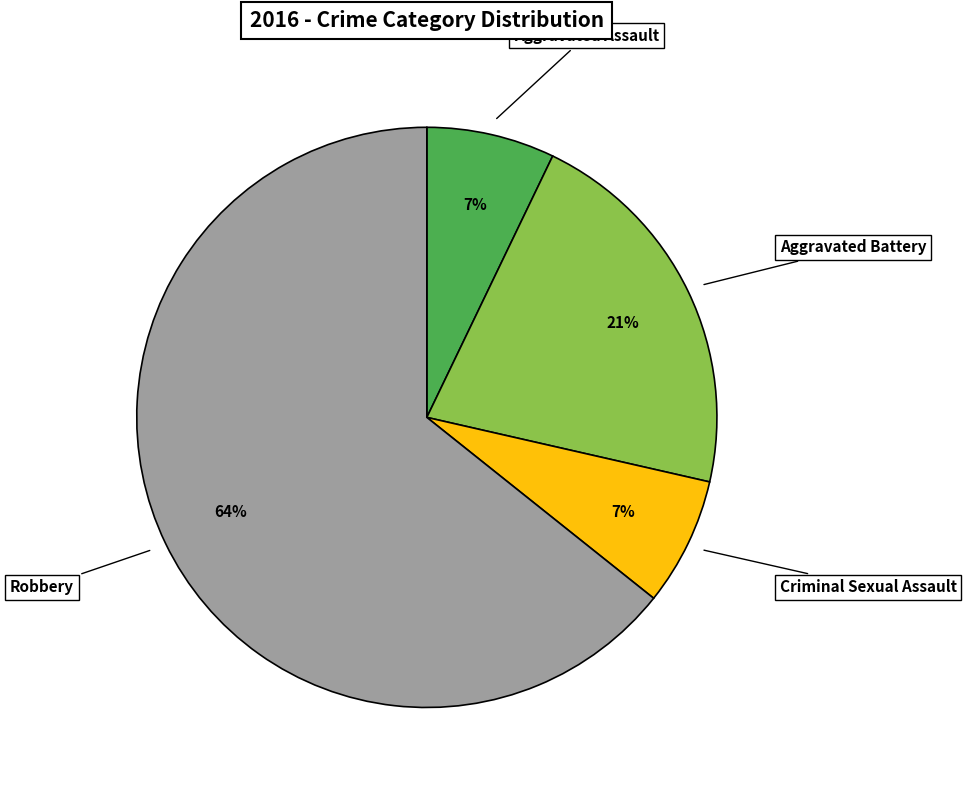

True or false: Robbery accounts for 77% of the total.

False